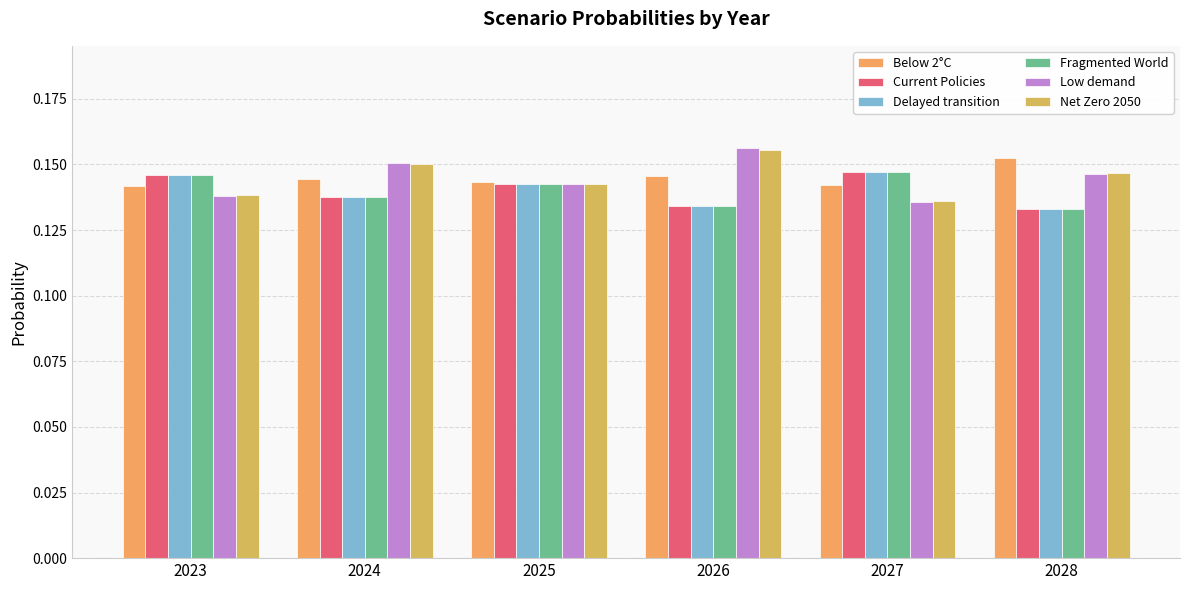

At which label does Current Policies reach its minimum?

2028